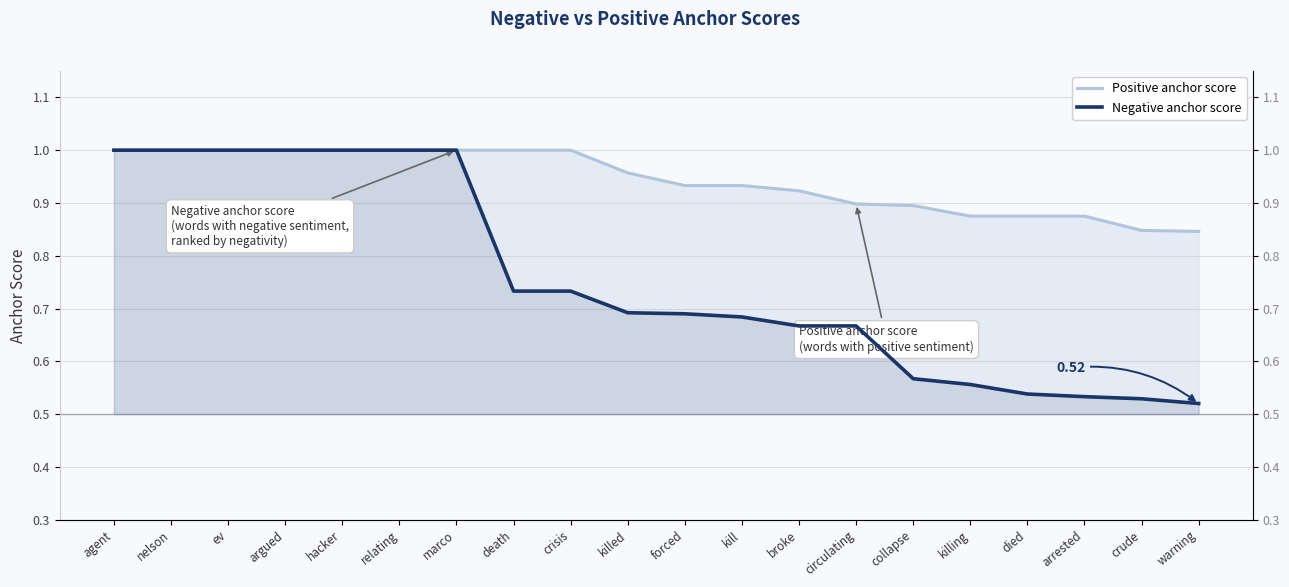

What is the value of the Negative anchor score point at the 4th from the left?

1.0